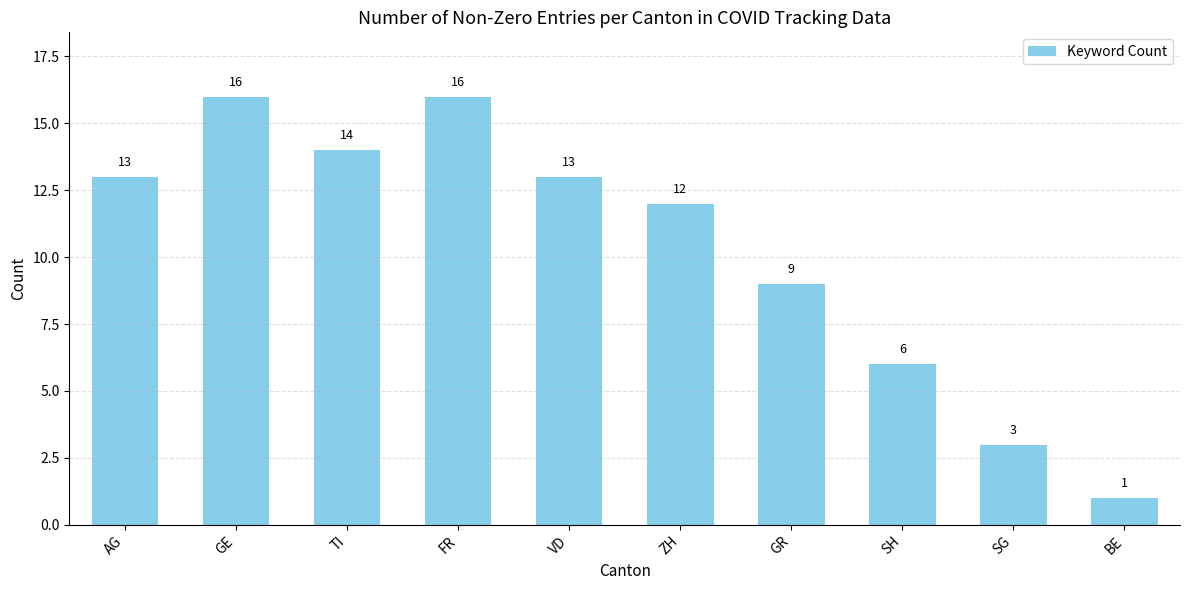

What is the approximate value at GE, to the nearest 10?

20